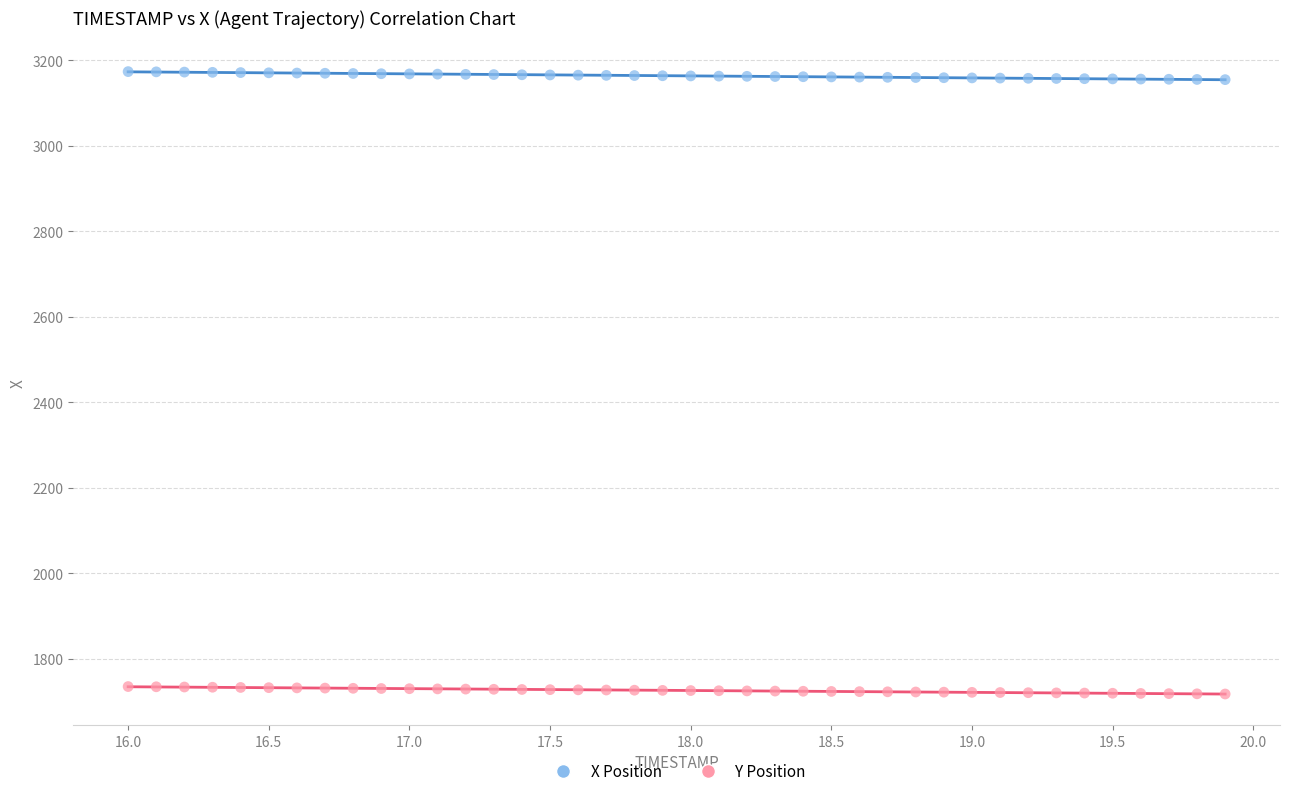

Which series contains the highest Y value?

X Position